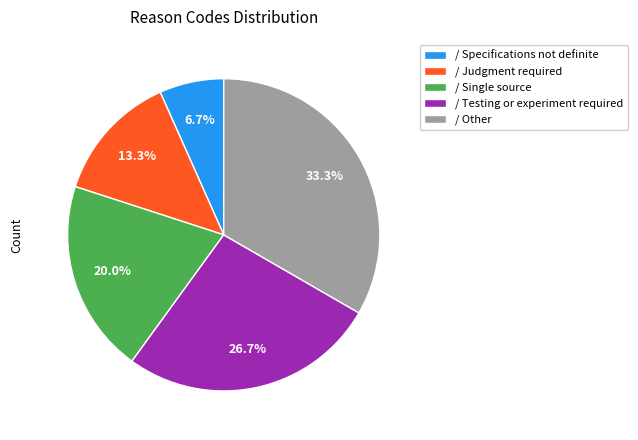

What percentage is the / Other slice, to the nearest percent?

33%